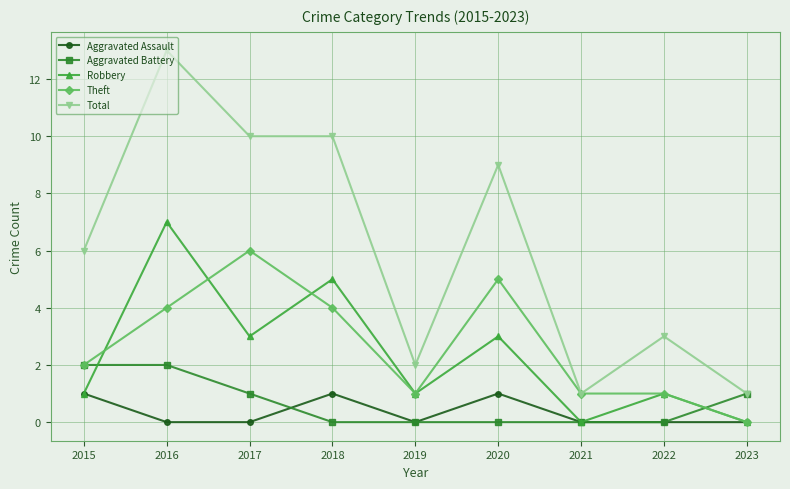

What is the sum of the Total values at 2017 and 2023?

11